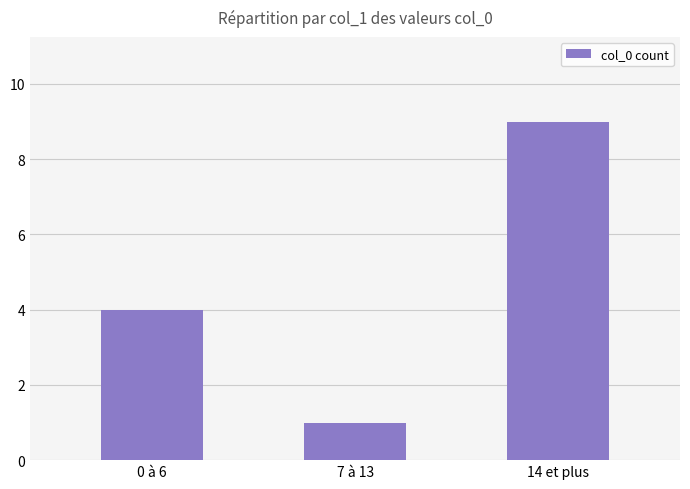

True or false: the data shows 0 at 7 à 13.

False